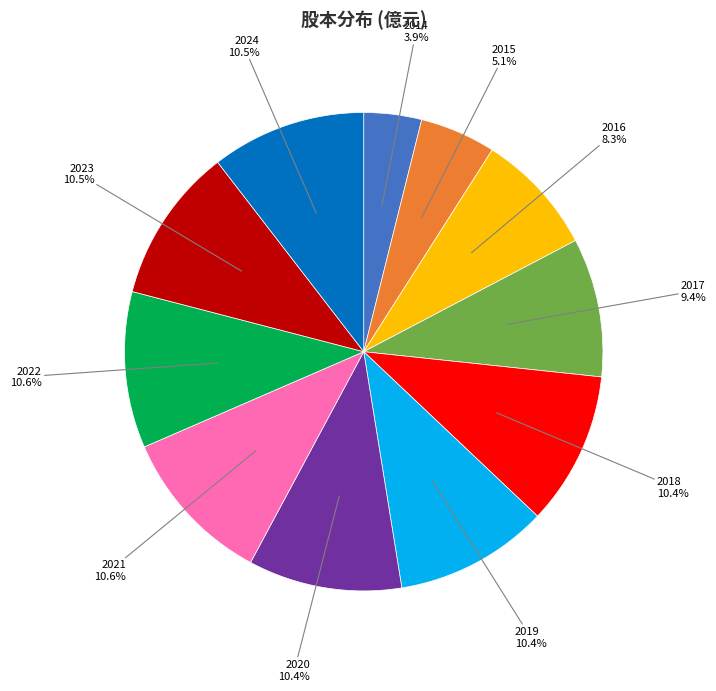

Is there a majority slice in this chart?

No